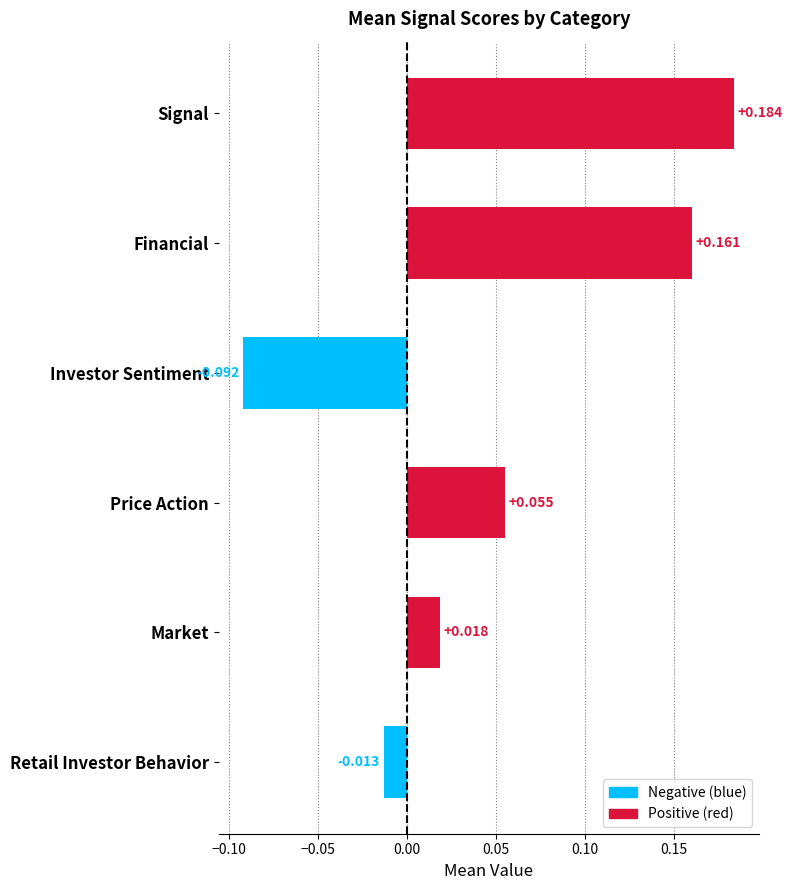

What is the average value of the Signal series?

0.2